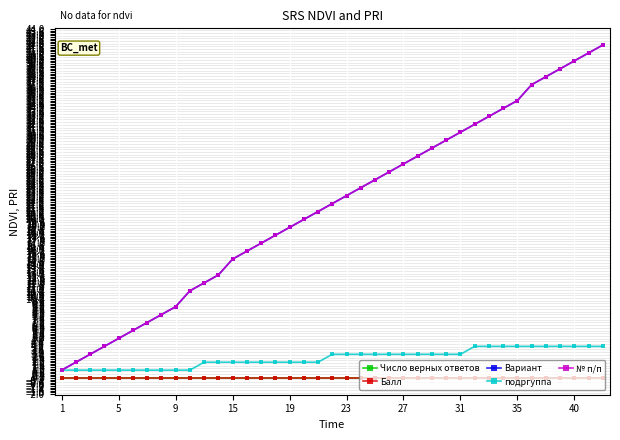

Is this an area chart (filled region under the line)?

No